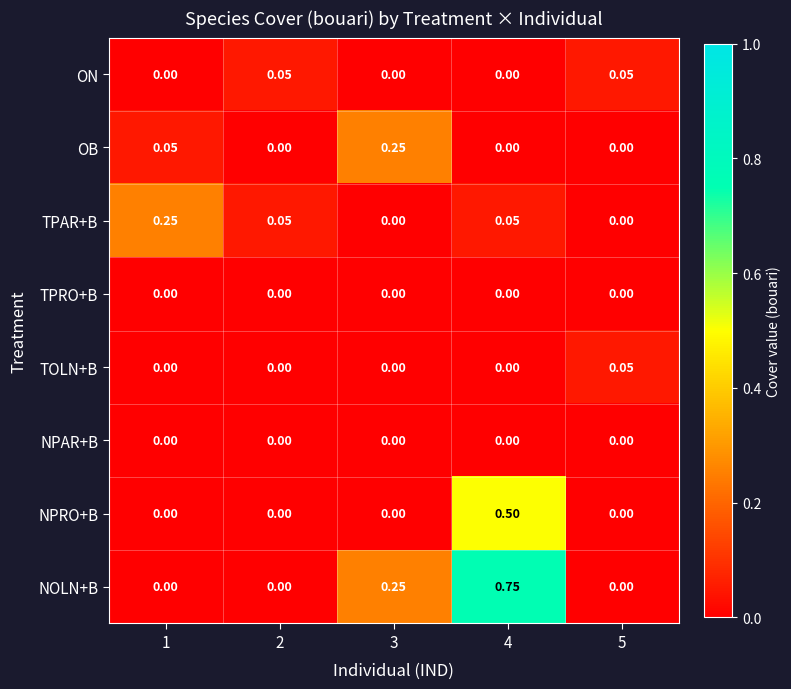

Which series has the largest total across all categories?

NOLN+B